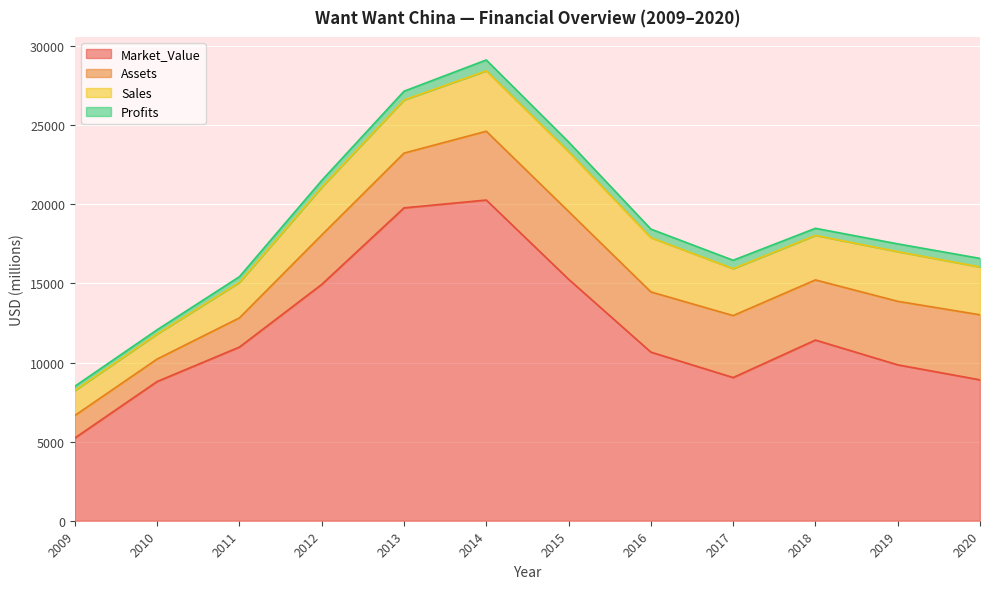

At which label does Market_Value reach its peak?

2014